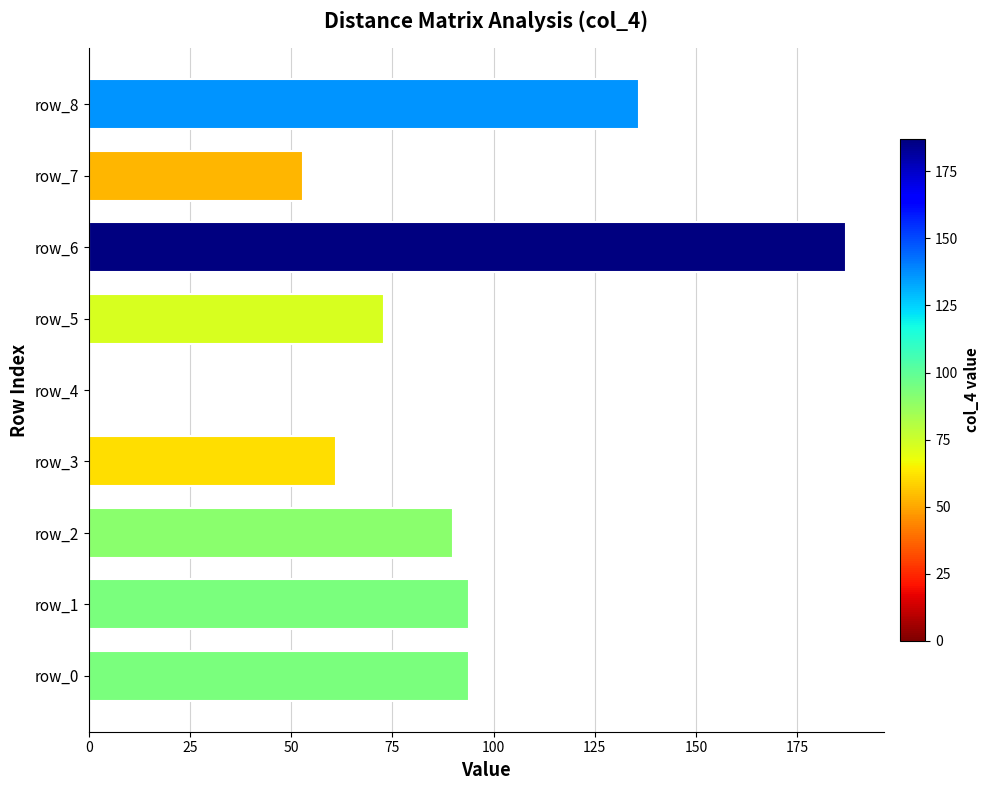

What is the sum of all values?

788